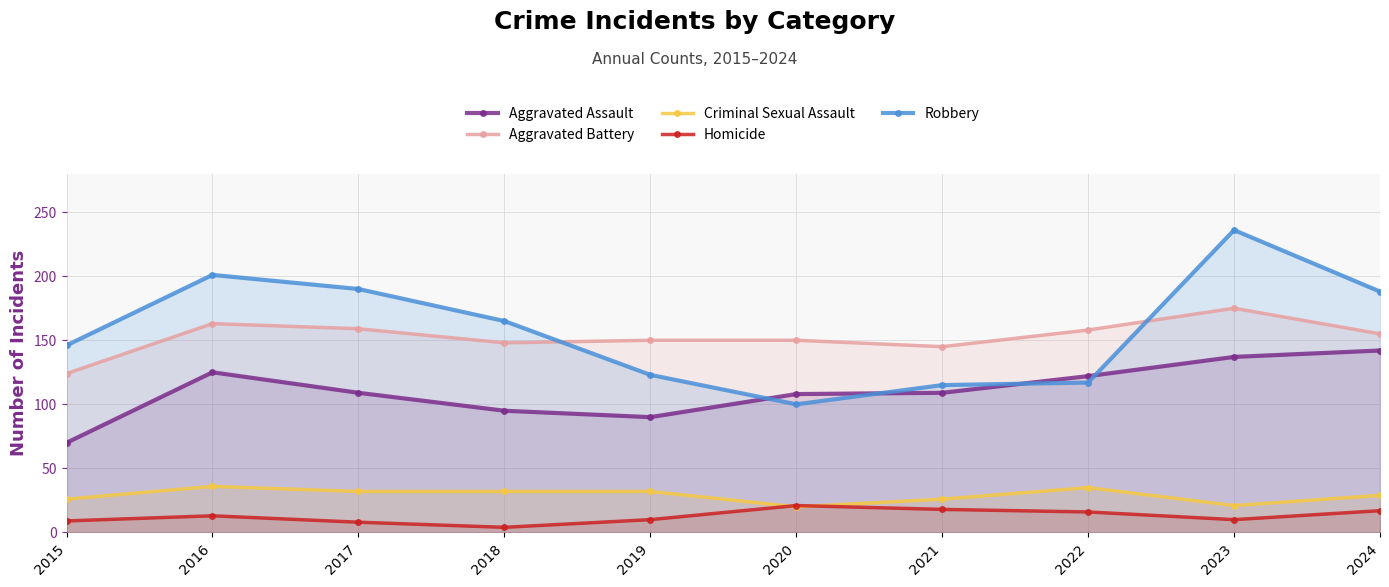

What is the sum of all Criminal Sexual Assault values?

289